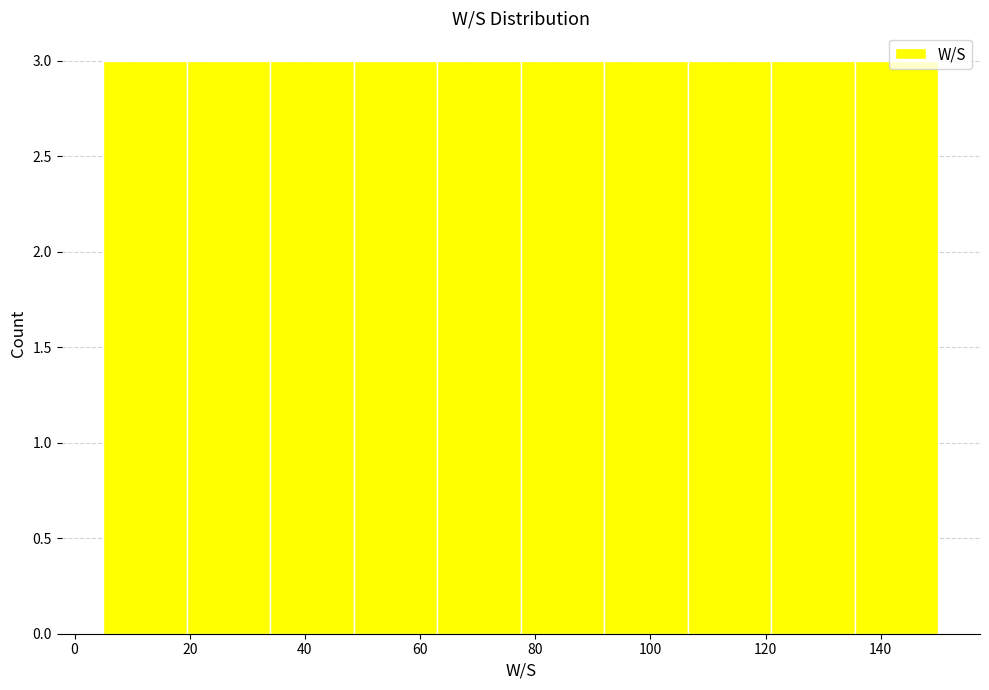

Reading left to right, transcribe this chart: for each bar, give the range it covers on the x-axis and its height. Neither the bar edges nor the heights are printed on the chart, so give them approximately, as read against the axes.

5.0 to 19.5: 3
19.5 to 34.0: 3
34.0 to 48.5: 3
48.5 to 63.0: 3
63.0 to 77.5: 3
77.5 to 92.0: 3
92.0 to 106.5: 3
106.5 to 121.0: 3
121.0 to 135.5: 3
135.5 to 150.0: 3